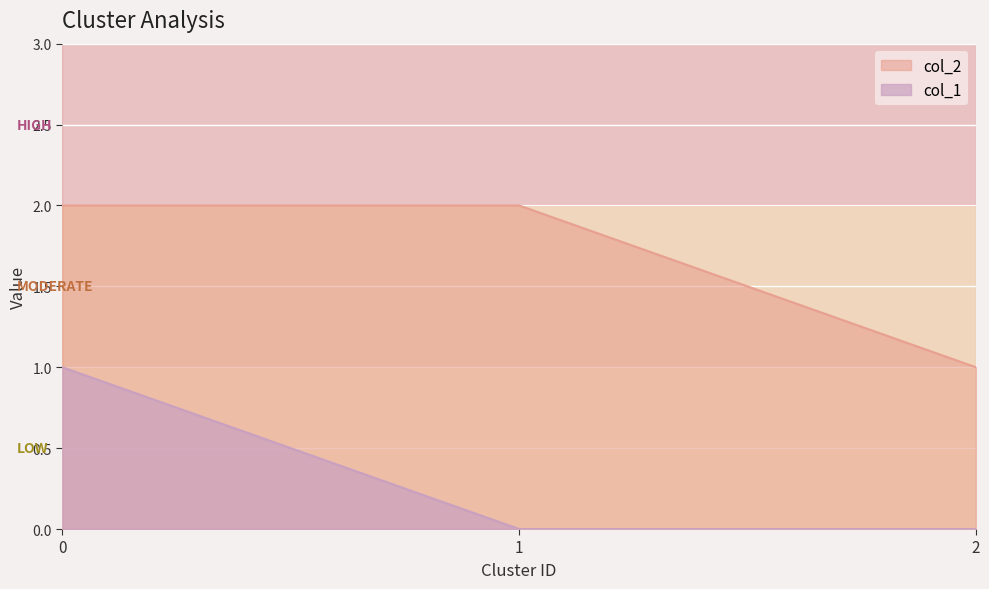

The col_2 series shows 1 at 2. True or false?

True